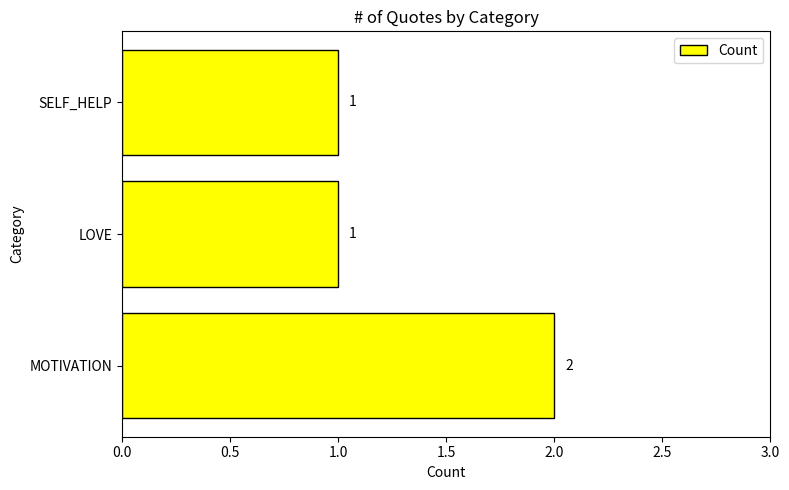

Are the bars grouped side by side (vs. stacked)?

No